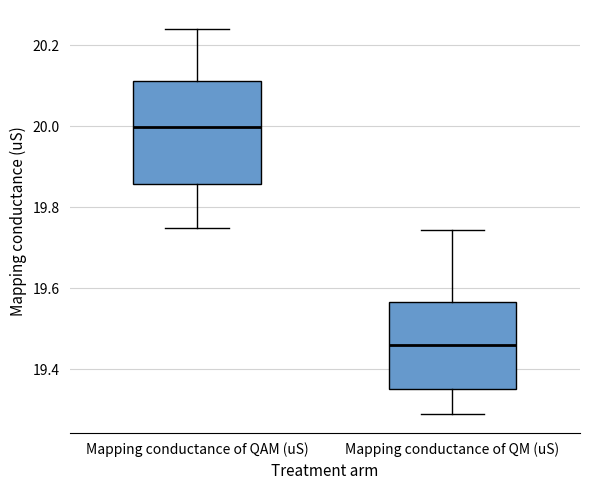

Reading left to right, read every box against the y-axis: the position of its median line, the range the box covers, and the ends of its whiskers. The values are not printed on the chart, so give them approximately, as read against the axis.

Mapping conductance of QAM (uS): median 20.00, box 19.86 to 20.12, whiskers 19.76 to 20.24
Mapping conductance of QM (uS): median 19.46, box 19.36 to 19.56, whiskers 19.30 to 19.74